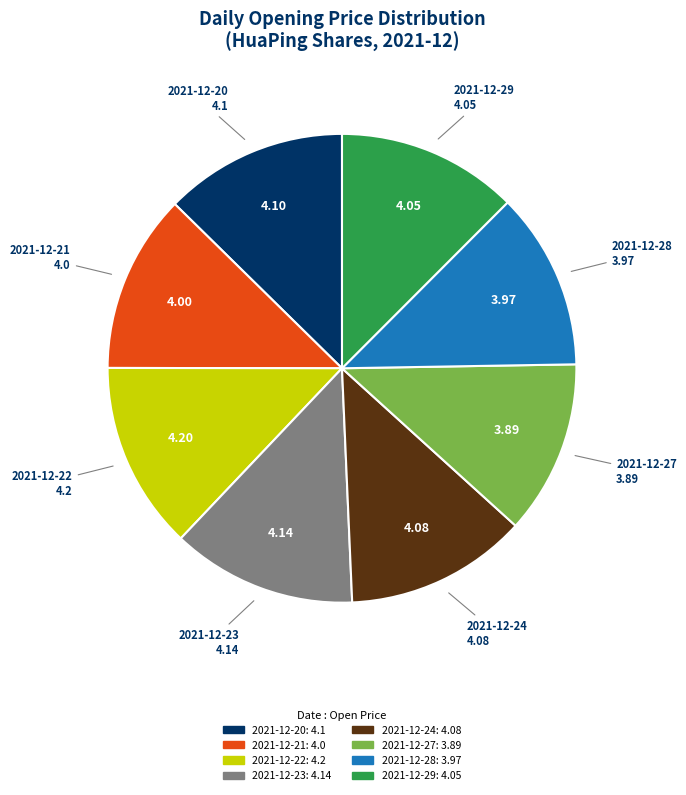

Approximately how many times larger is the value at 2021-12-27 compared to 2021-12-24?

1.0